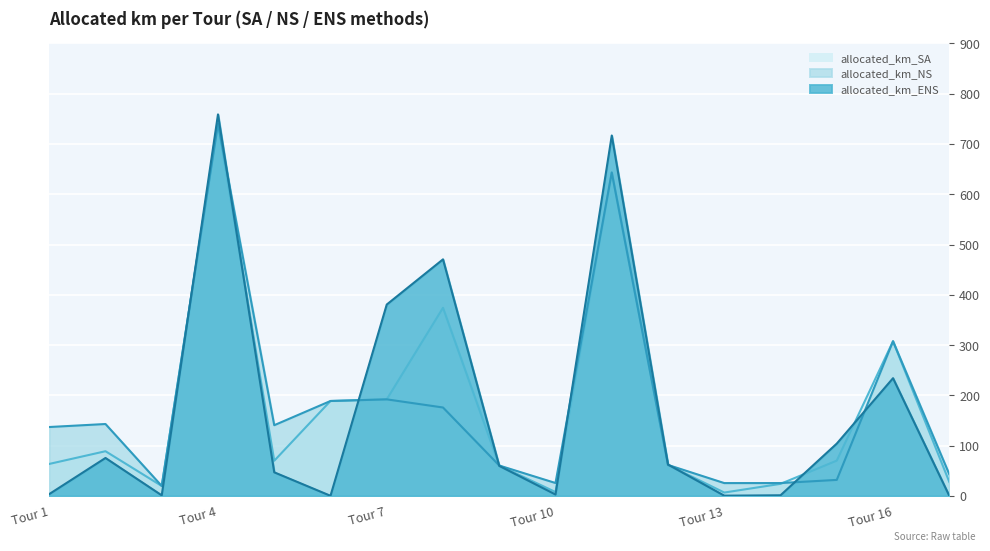

Reading left to right, extract all data points from this chart.

allocated_km_SA: Tour 1=63.4	Tour 2=88.7	Tour 3=19.6	Tour 4=740.2	Tour 5=69.7	Tour 6=188.6	Tour 7=191.9	Tour 8=374.0	Tour 9=60.2	Tour 10=7.5	Tour 11=643.3	Tour 12=61.4	Tour 13=6.5	Tour 14=23.8	Tour 15=70.0	Tour 16=307.5	Tour 17=27.7
allocated_km_NS: Tour 1=136.8	Tour 2=142.8	Tour 3=19.6	Tour 4=740.2	Tour 5=140.5	Tour 6=188.6	Tour 7=191.9	Tour 8=175.7	Tour 9=60.2	Tour 10=25.4	Tour 11=643.3	Tour 12=61.4	Tour 13=25.3	Tour 14=25.3	Tour 15=31.6	Tour 16=307.5	Tour 17=43.0
allocated_km_ENS: Tour 1=3.4	Tour 2=75.3	Tour 3=0.9	Tour 4=758.8	Tour 5=46.7	Tour 6=0.0	Tour 7=380.5	Tour 8=470.4	Tour 9=59.5	Tour 10=2.6	Tour 11=716.8	Tour 12=62.1	Tour 13=0.3	Tour 14=1.0	Tour 15=103.9	Tour 16=234.0	Tour 17=0.0